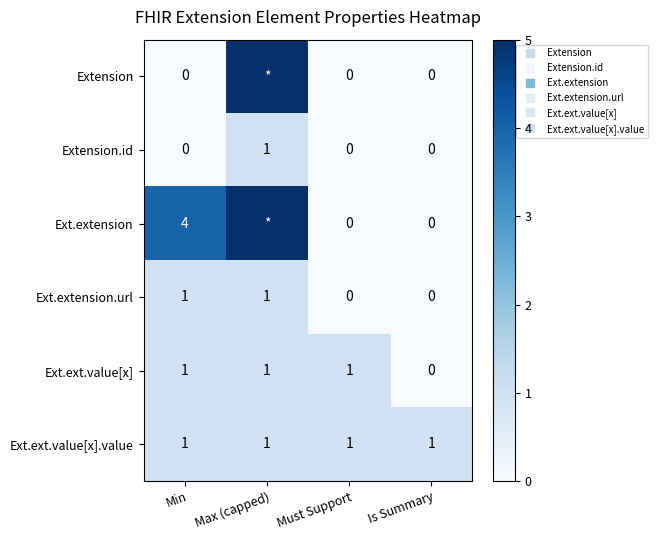

Which category has the lowest value in the Extension.id series?

Min